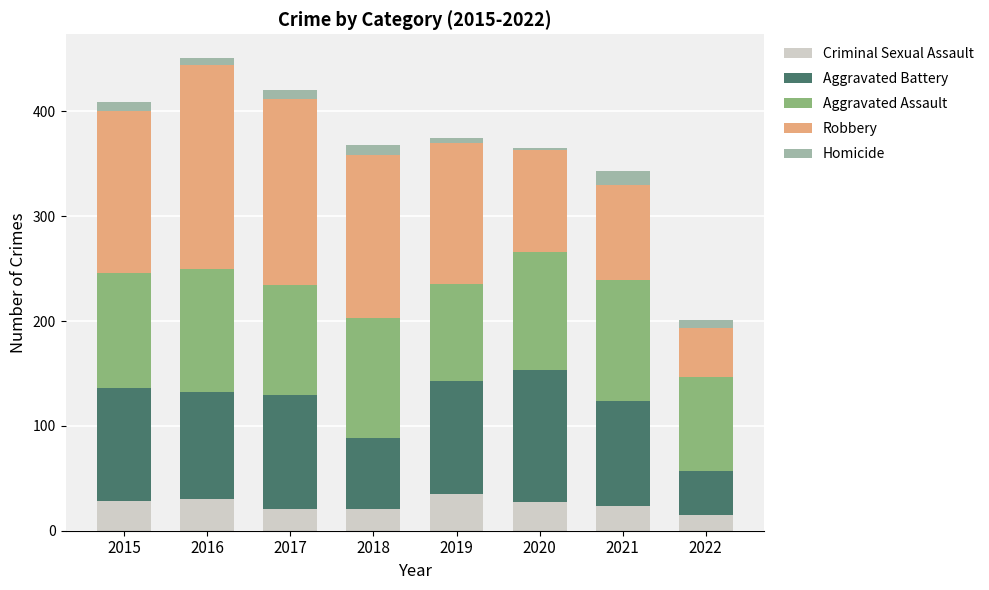

What are all the series names shown in the legend?

Criminal Sexual Assault, Aggravated Battery, Aggravated Assault, Robbery, Homicide